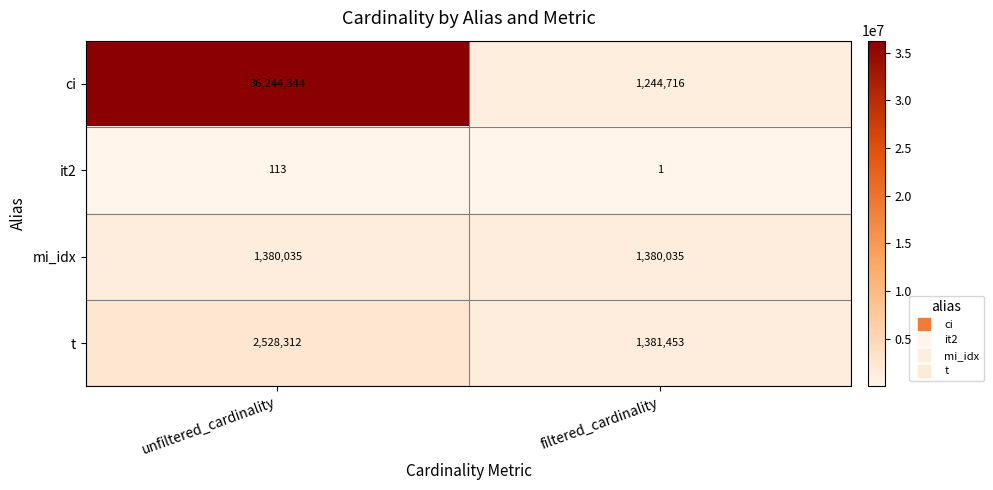

At which label is t closest to 1954882?

filtered_cardinality